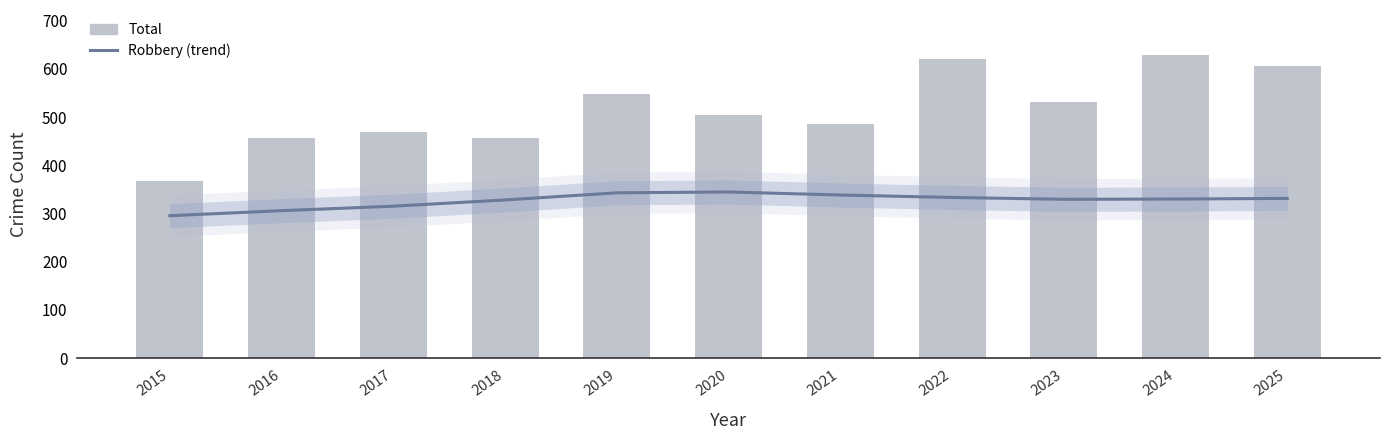

Does the chart contain any negative values?

No